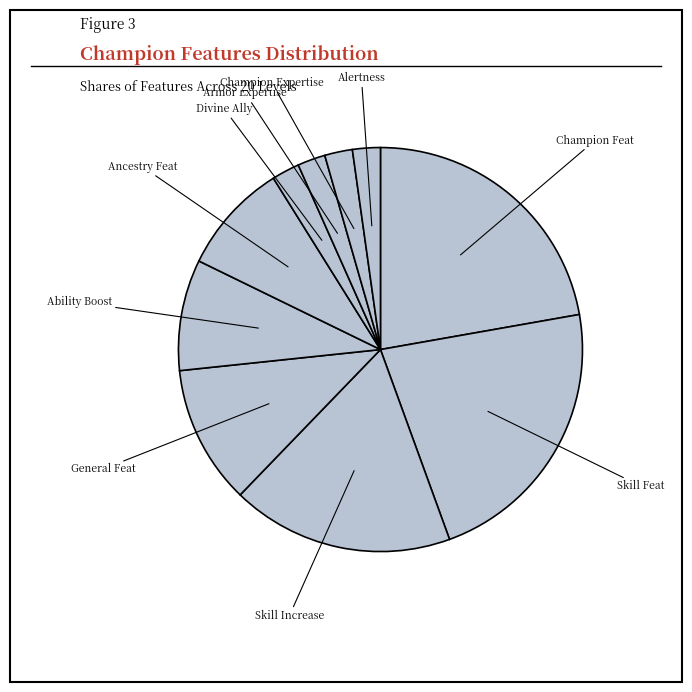

To the nearest percent, what is the difference between the largest and smallest slice percentages?

20%